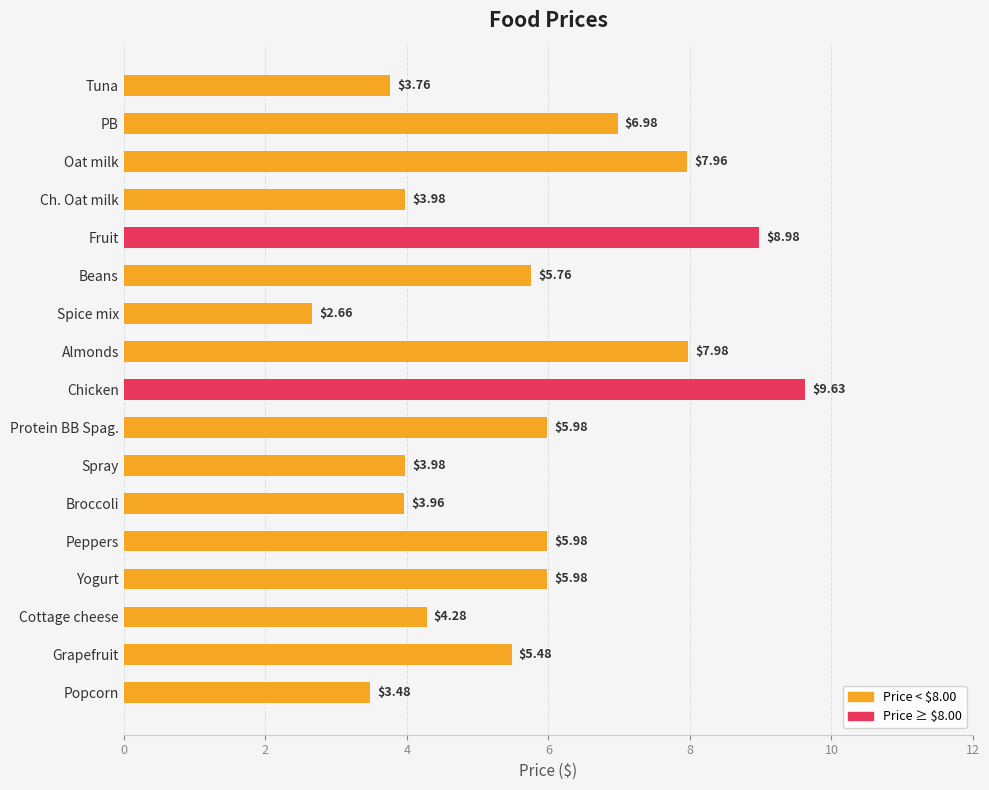

At which category does the chart reach its minimum across all series?

Spice mix